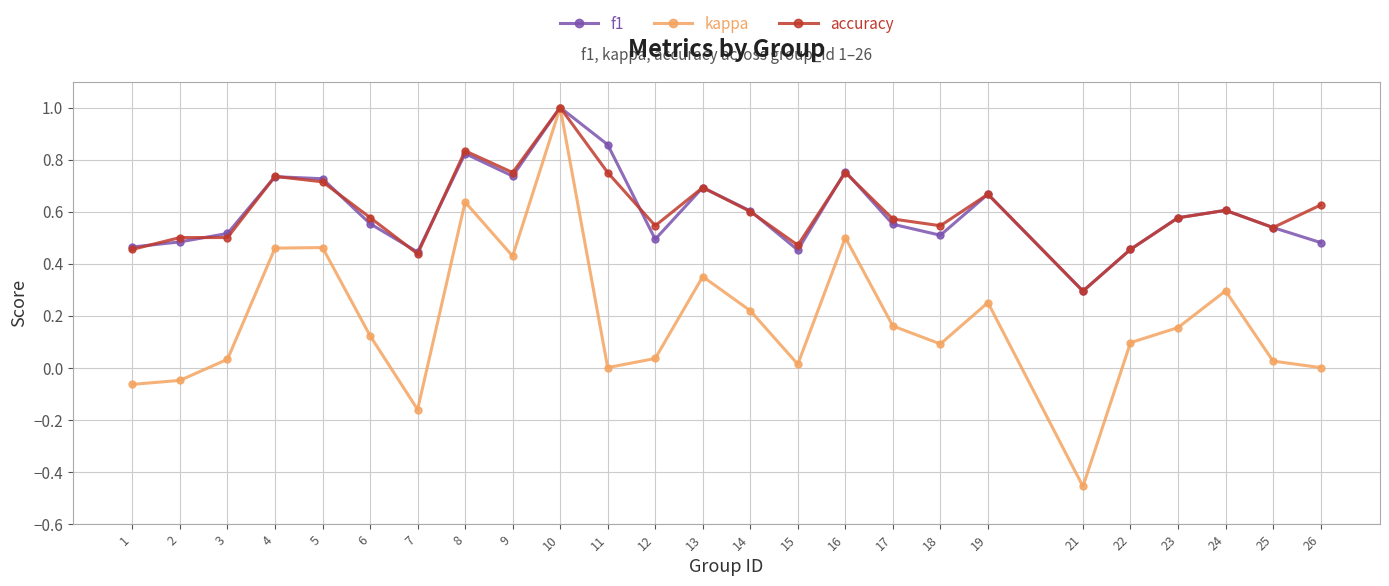

Which category has the lowest value in the kappa series?

21